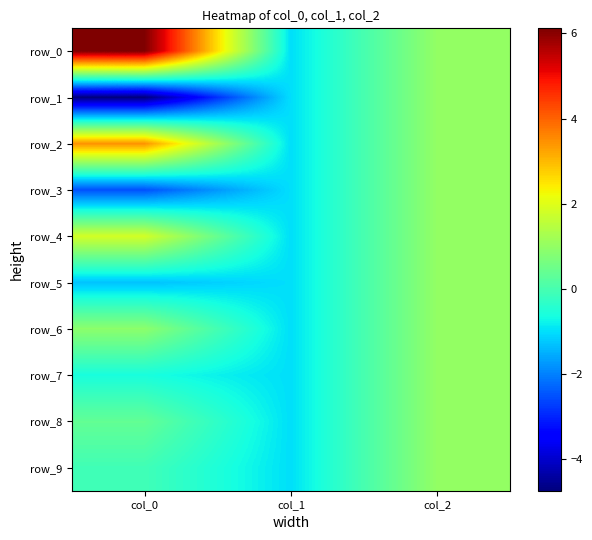

Which series has the widest spread of values?

row_0